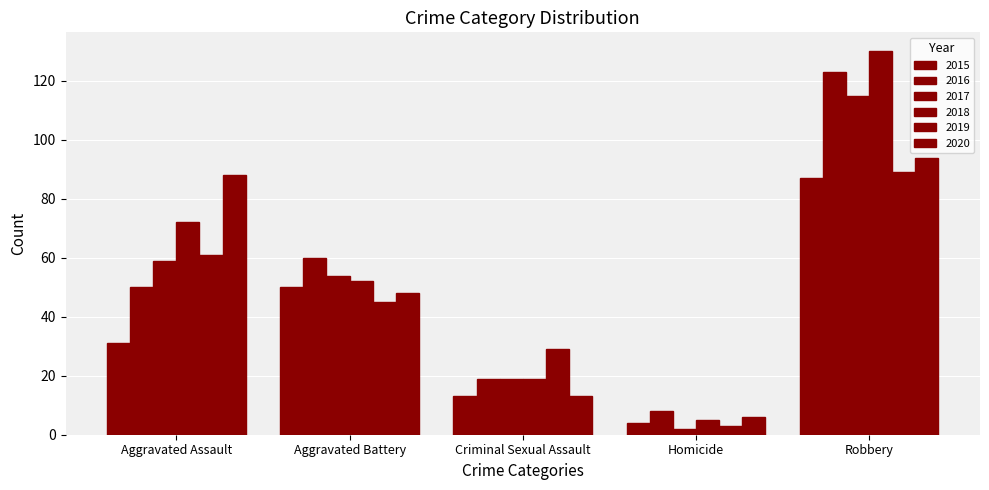

How many groups of bars are there?

5